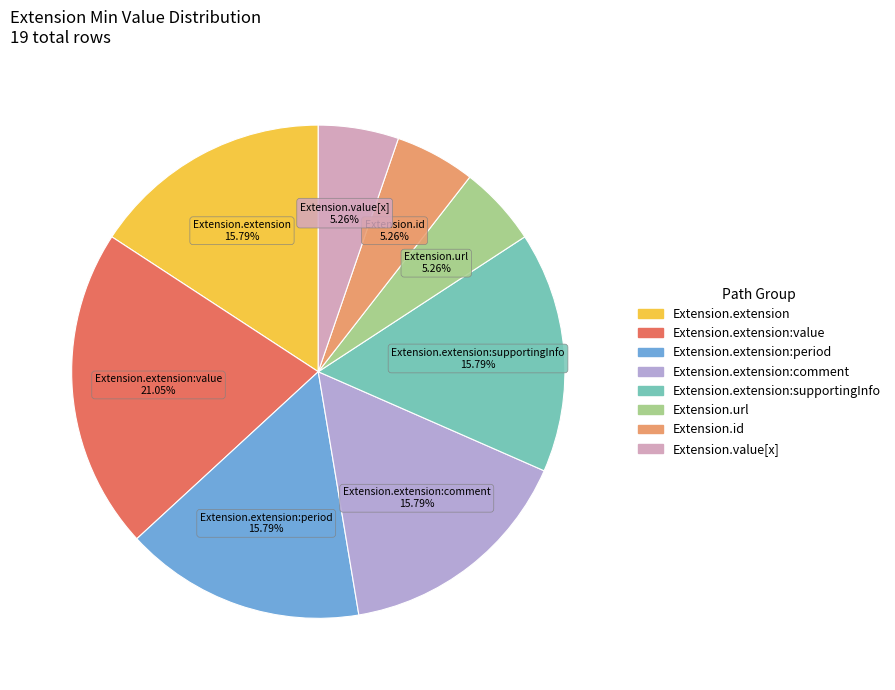

Is there a majority slice in this chart?

No